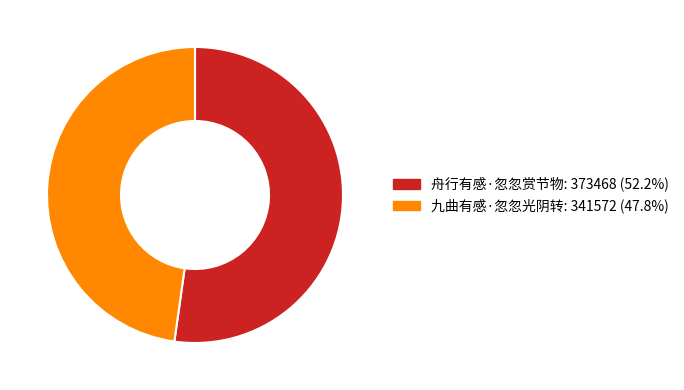

Approximately how many times larger is the value at 舟行有感·忽忽赏节物 compared to 九曲有感·忽忽光阴转?

1.1